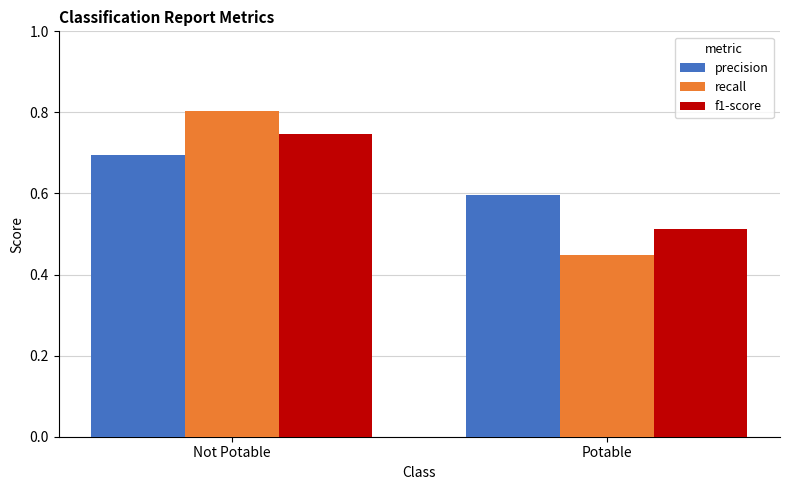

What is the sum of the f1-score values at Not Potable and Potable?

1.3